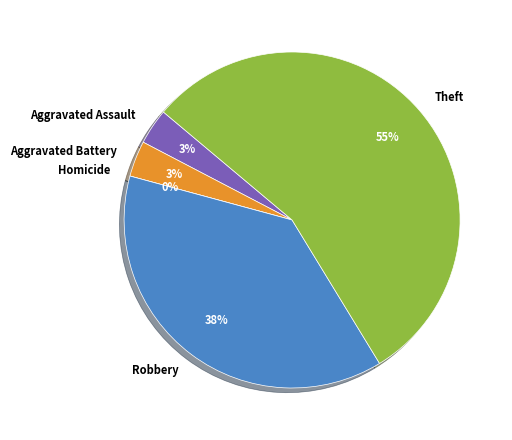

Count the number of slices in the pie.

5